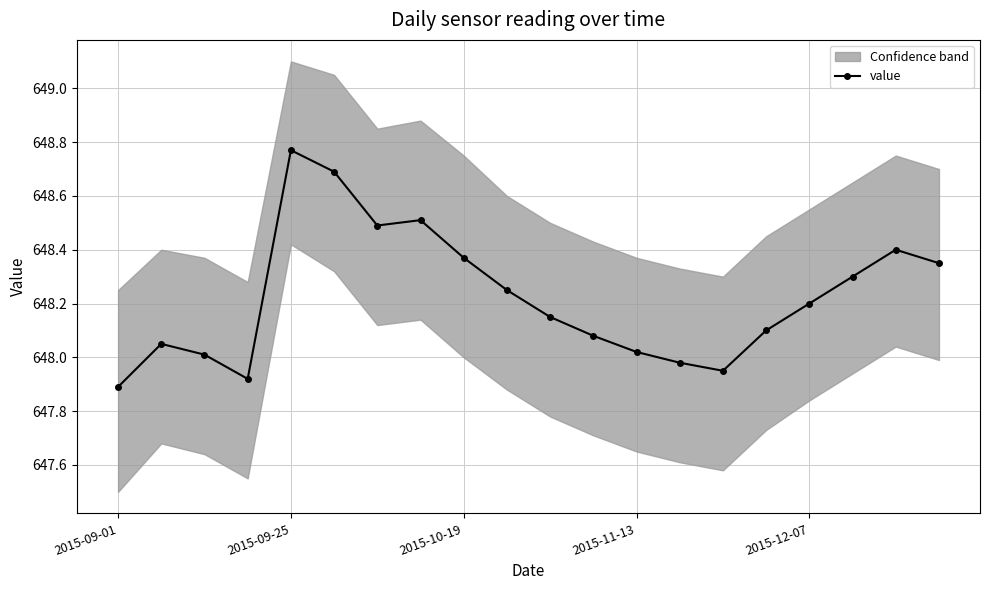

Is it true that value equals 231.5 at 2015-09-25?

False